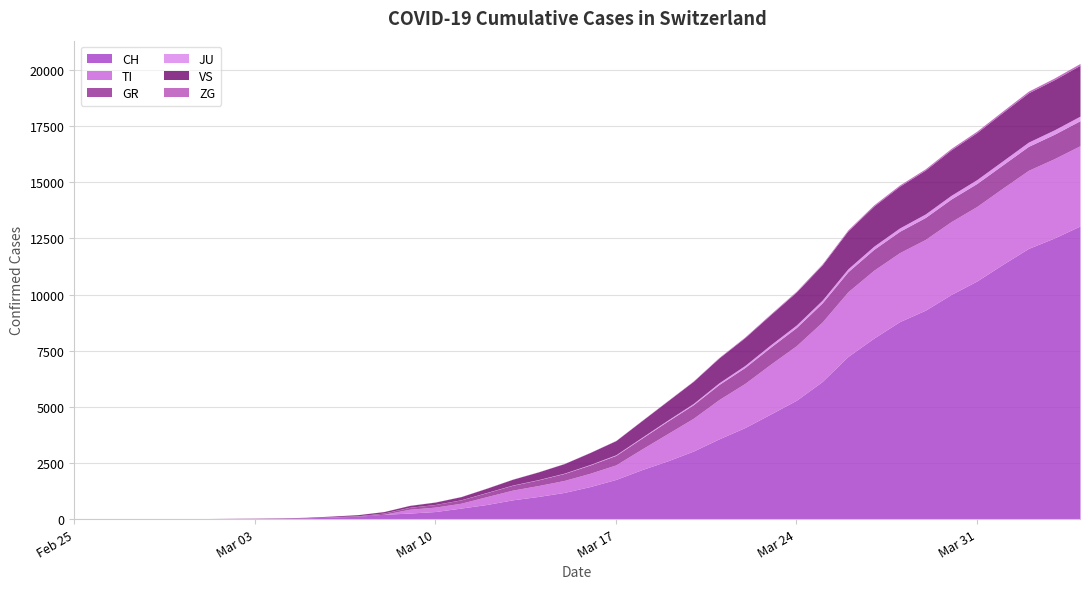

Where does the JU series first go above 22?

2020-03-17